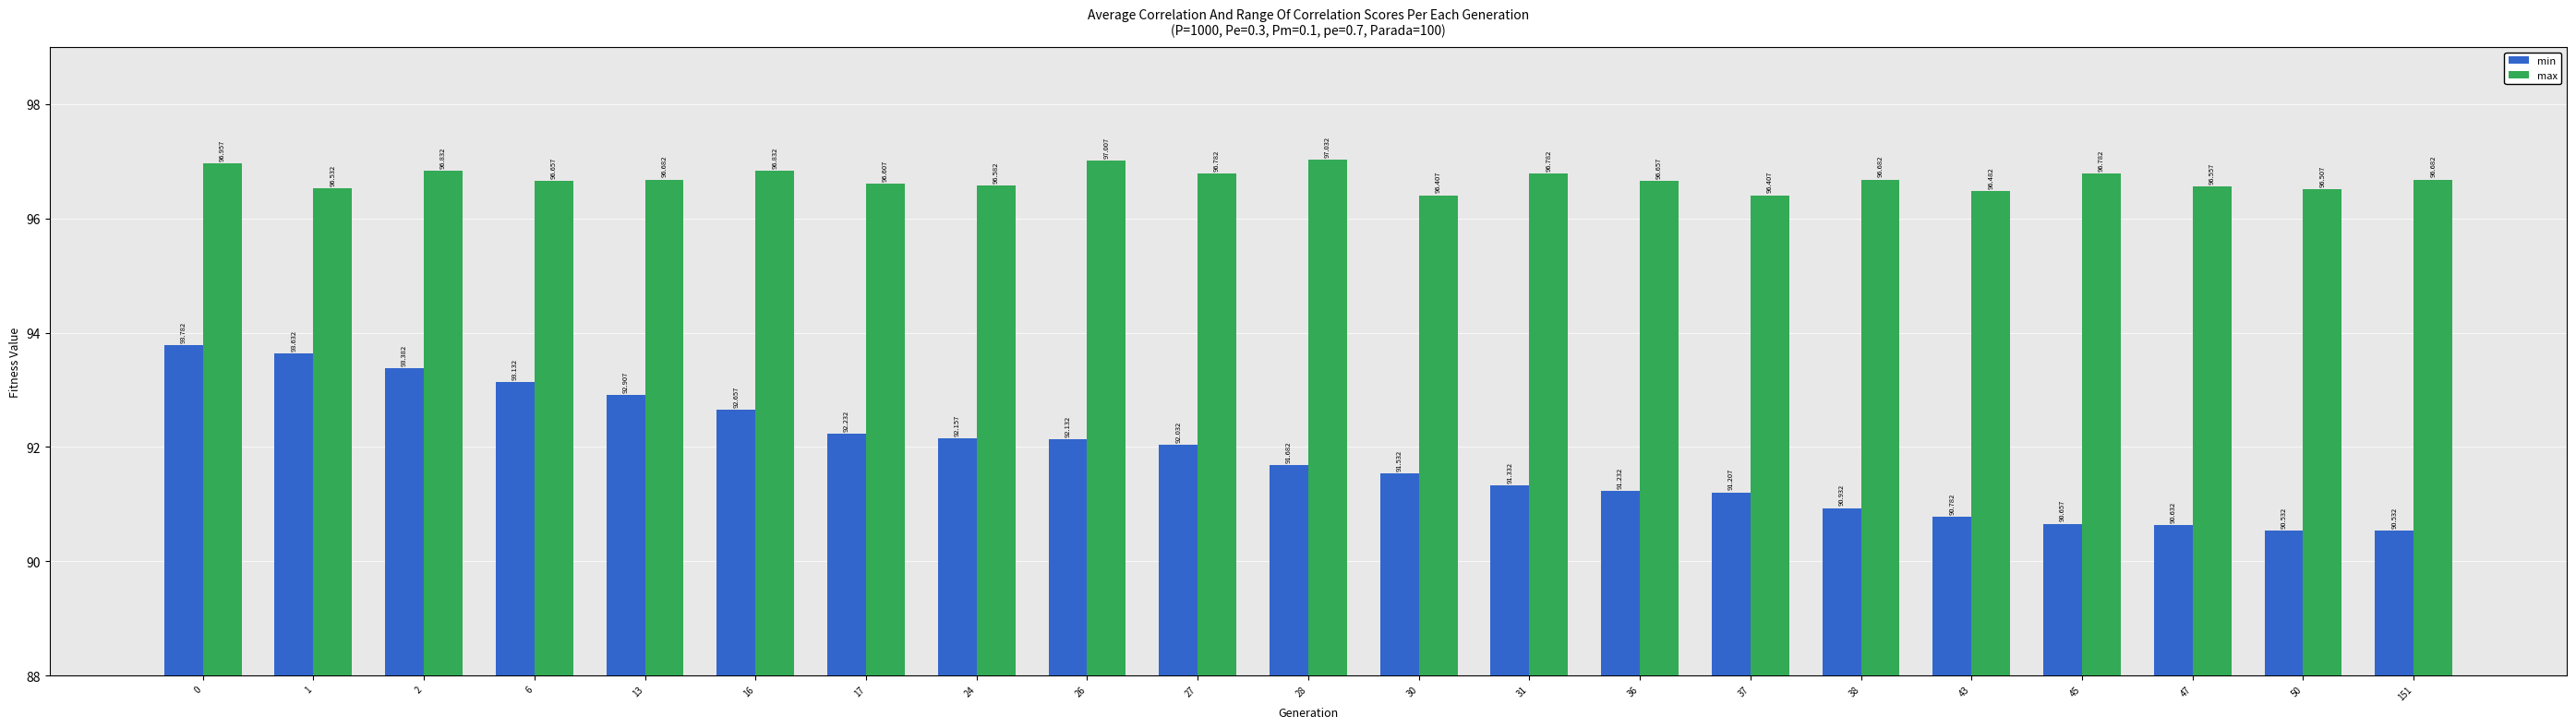

Count the number of data series in this chart.

2